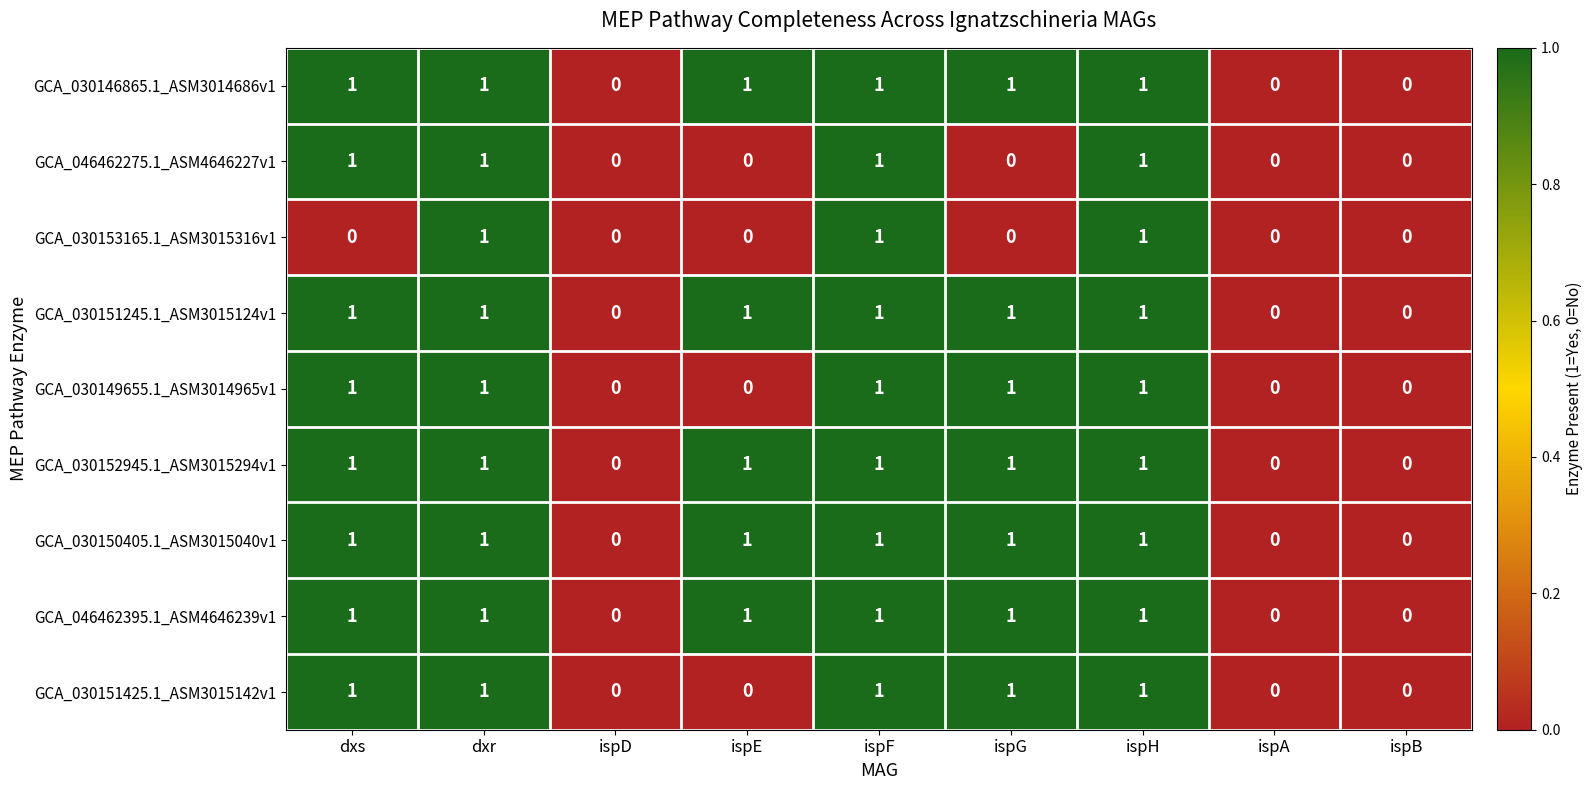

True or false: GCA_030152945.1_ASM3015294v1 has a value of -1 at ispD.

False